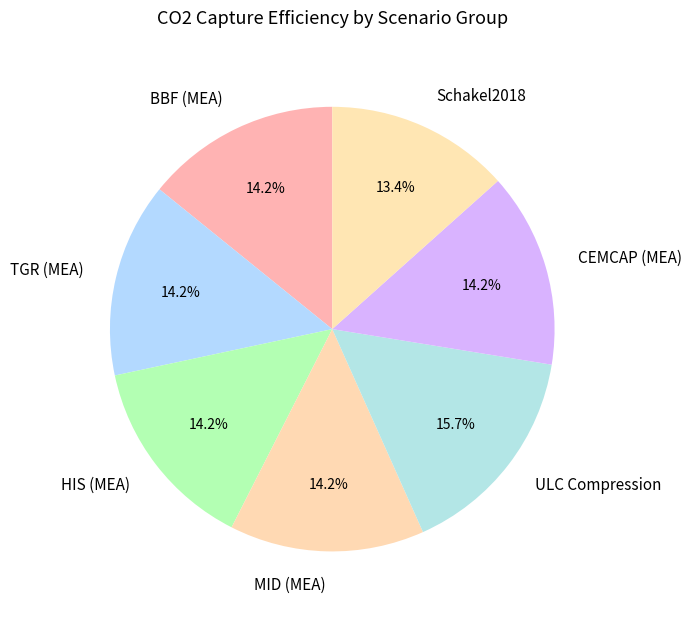

Is it true that BBF (MEA) is 20% of the pie?

False